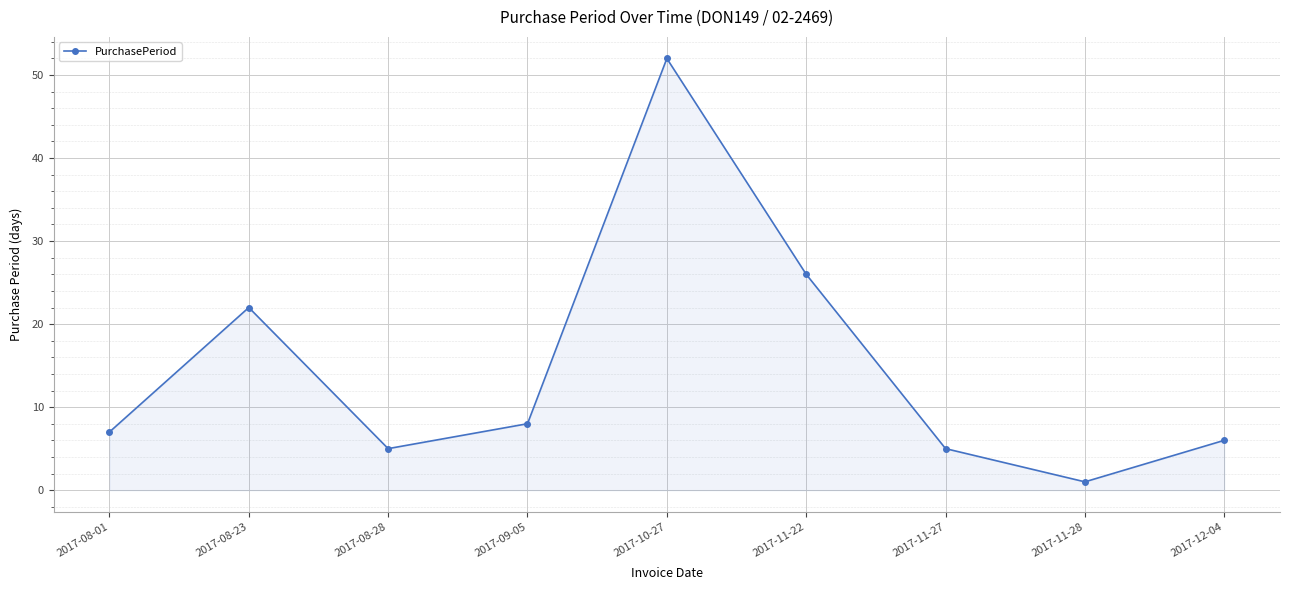

The chart shows a value of 7 at 2017-08-01. True or false?

True